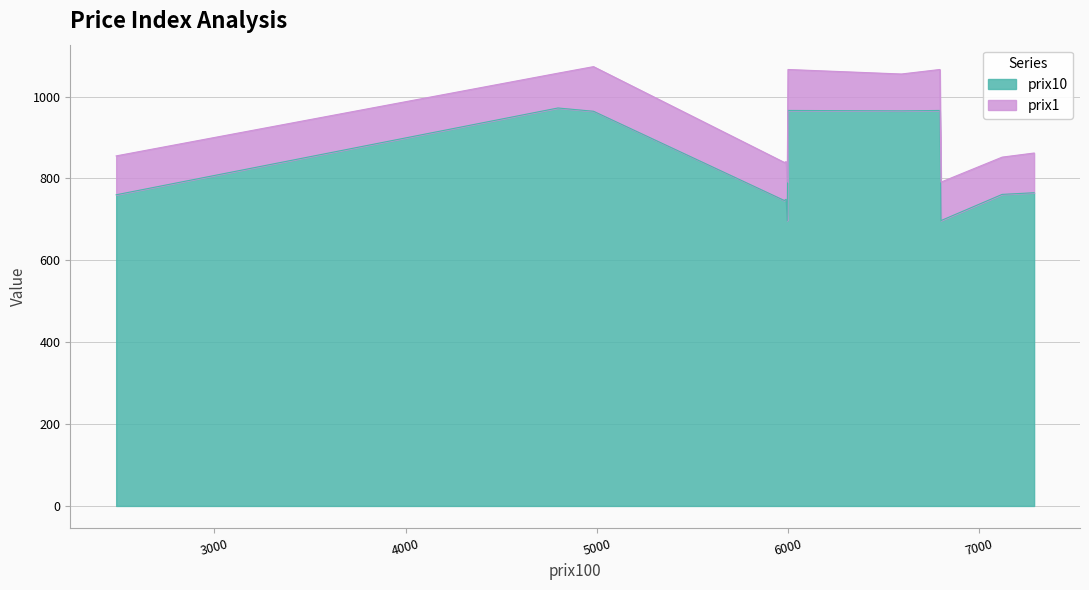

What is the smallest value displayed?

697